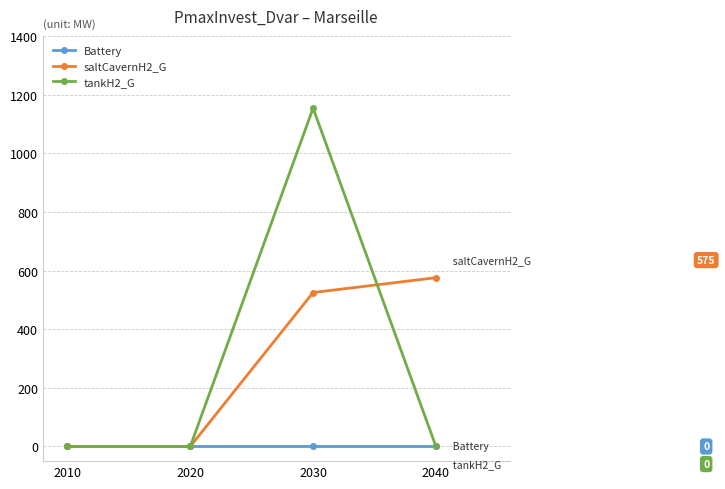

At which category does the chart reach its peak across all series?

2030